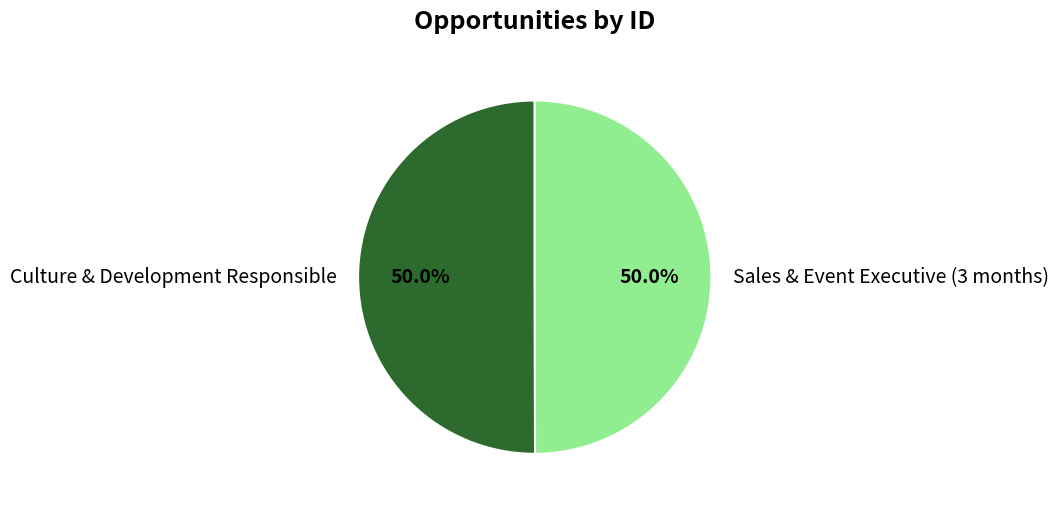

What is the ratio of the value at Culture & Development Responsible to the value at Sales & Event Executive (3 months)?

1.0